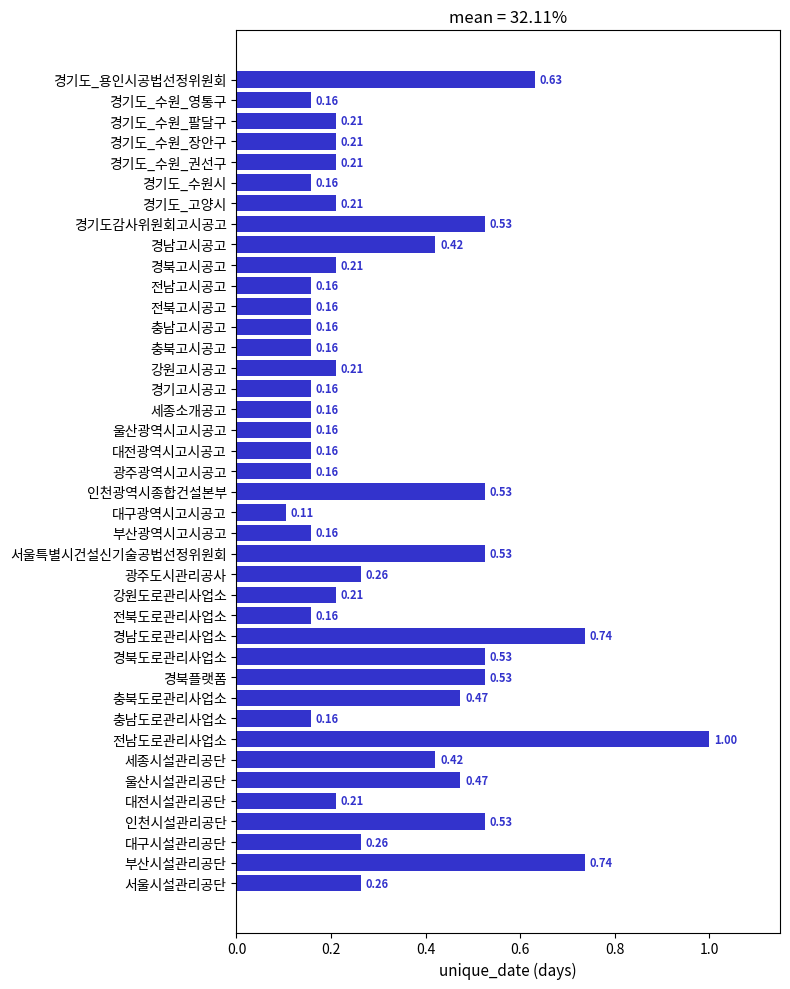

At which label is the value closest to 0?

대구광역시고시공고